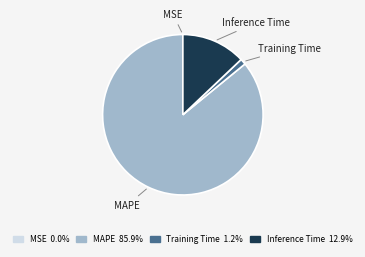

Is the sum of Inference Time and Training Time greater than half?

No